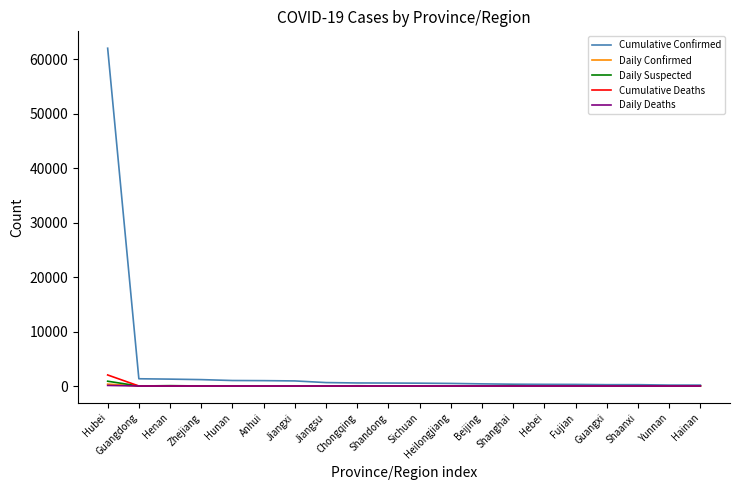

How many lines are shown in the chart?

5